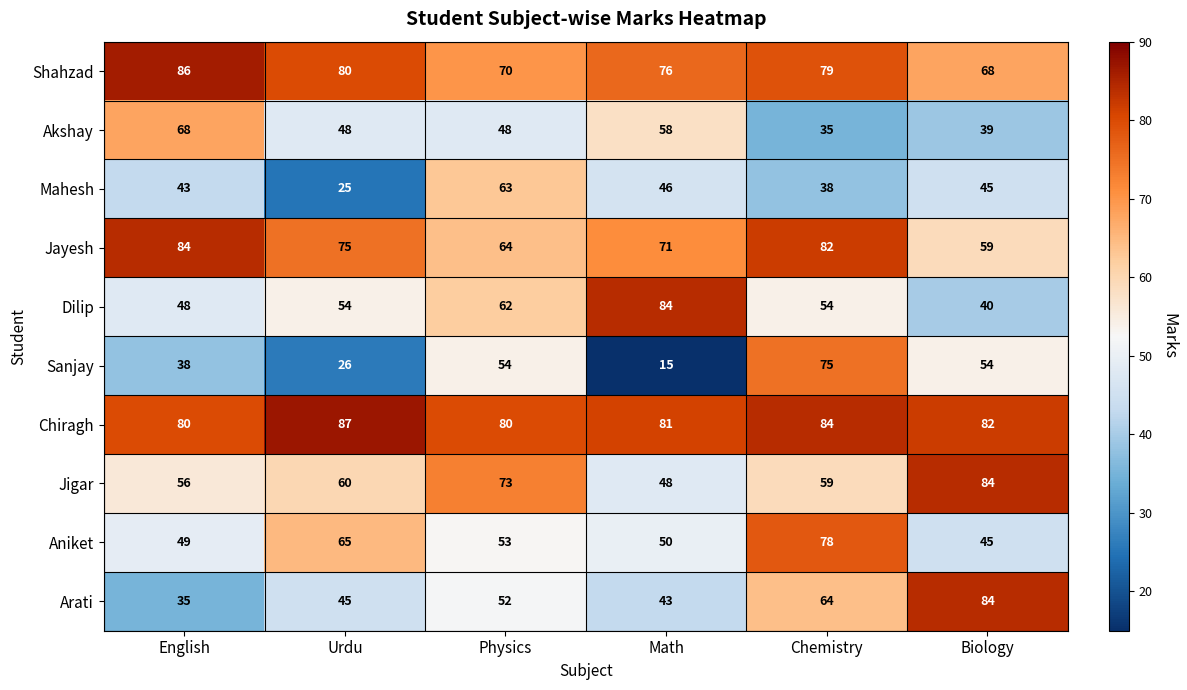

The value of Arati at Urdu is 45. True or false?

True